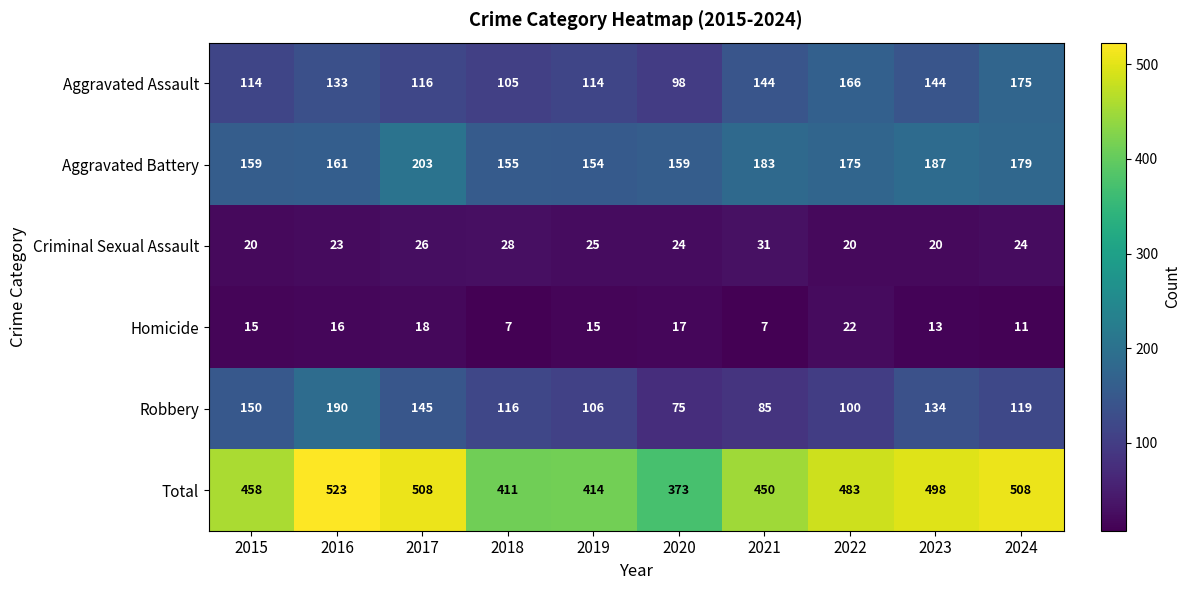

How many distinct data groups are displayed?

6